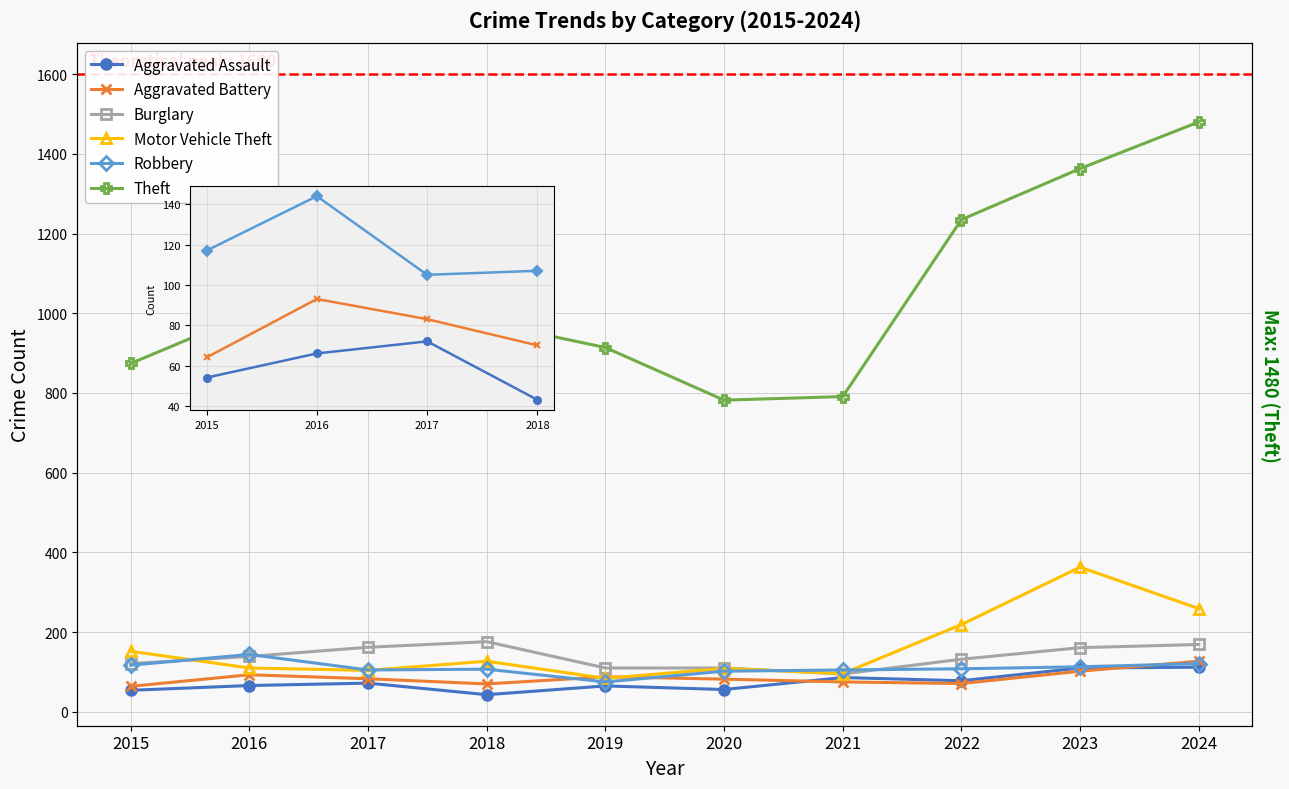

Rank the series at 2024 from highest to lowest value.

Theft, Motor Vehicle Theft, Burglary, Aggravated Battery, Robbery, Aggravated Assault